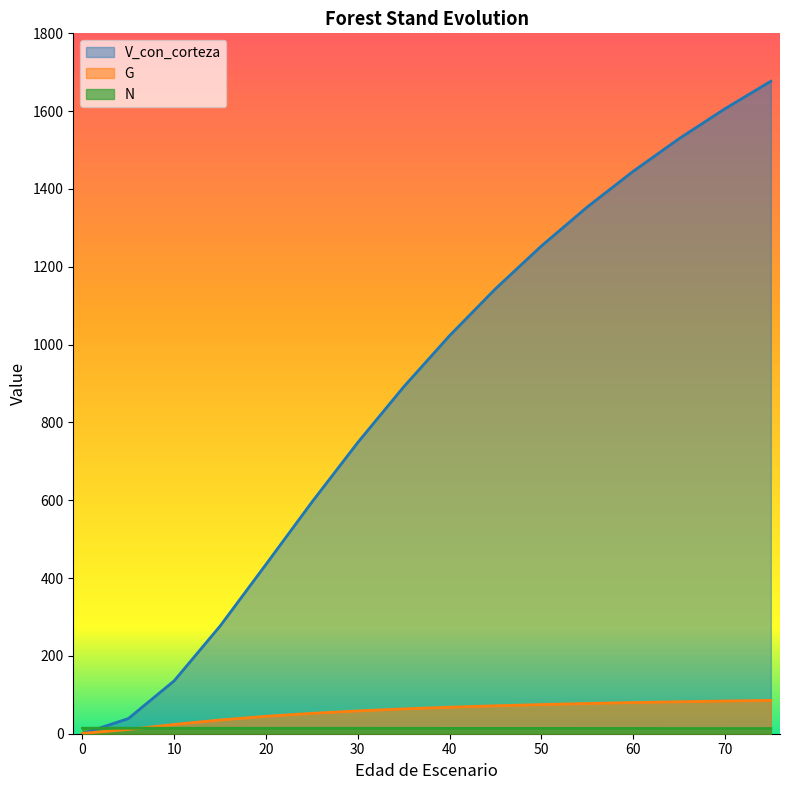

What is the maximum value for V_con_corteza?

1676.9